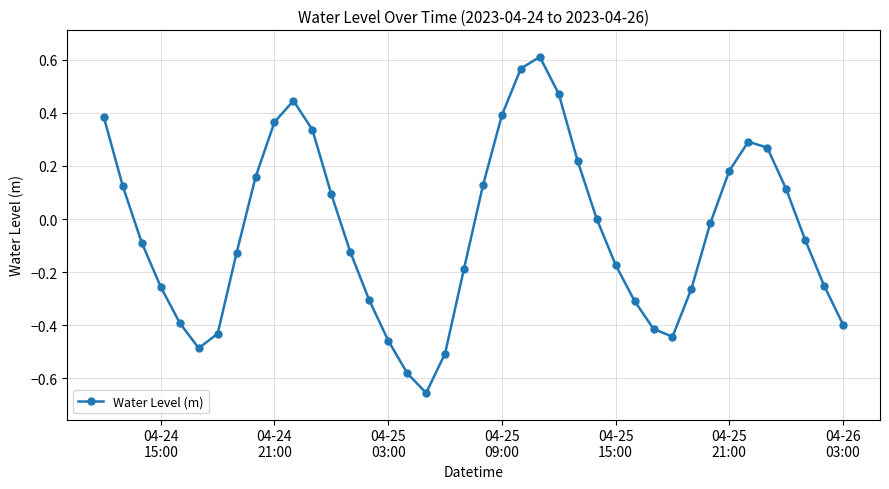

What is the difference between the maximum and minimum values?

1.3